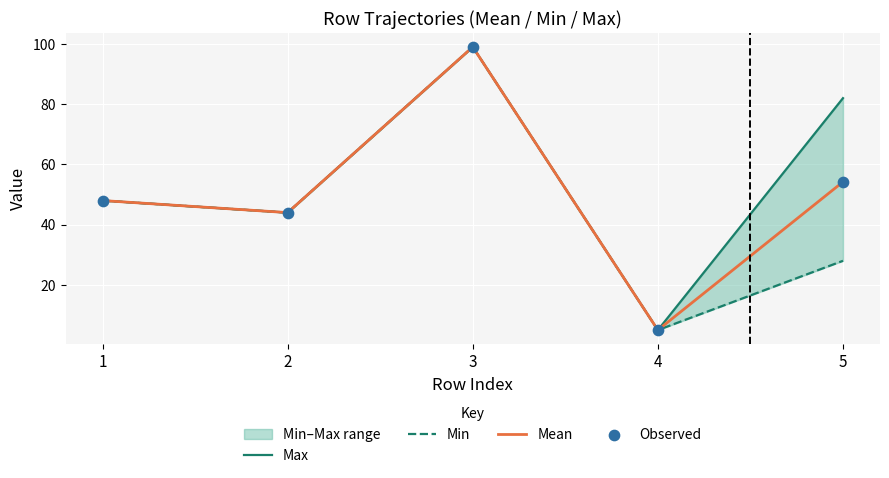

Which series contains the lowest Y value?

Max